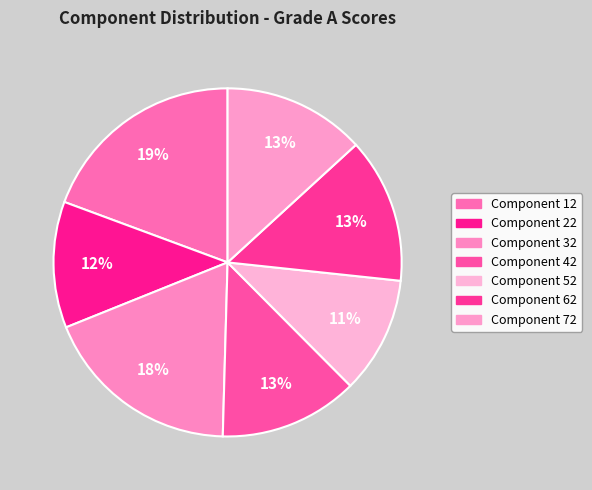

Which slice is the largest?

Component 12